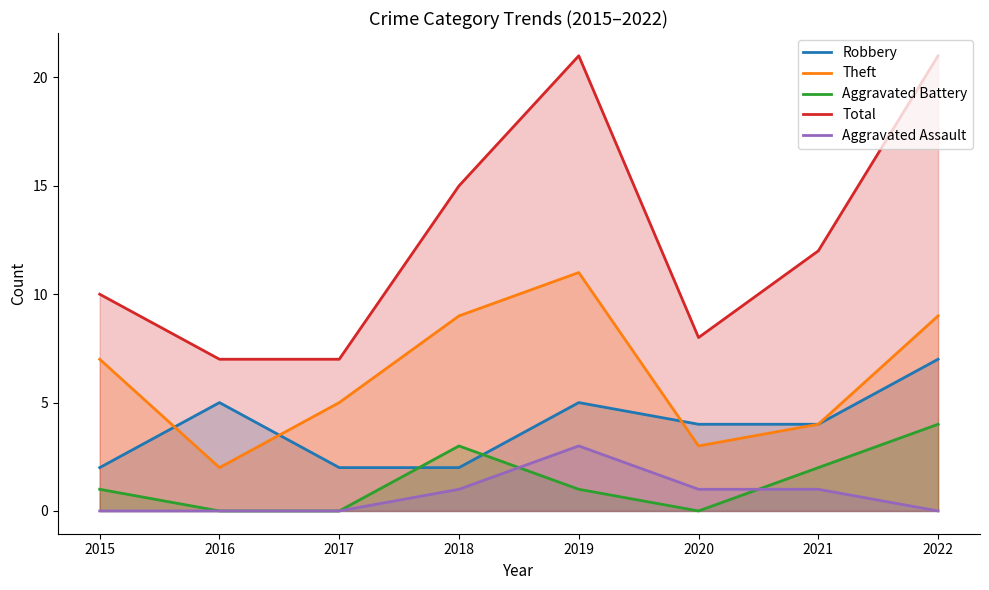

The Robbery series shows 3 at 2017. True or false?

False